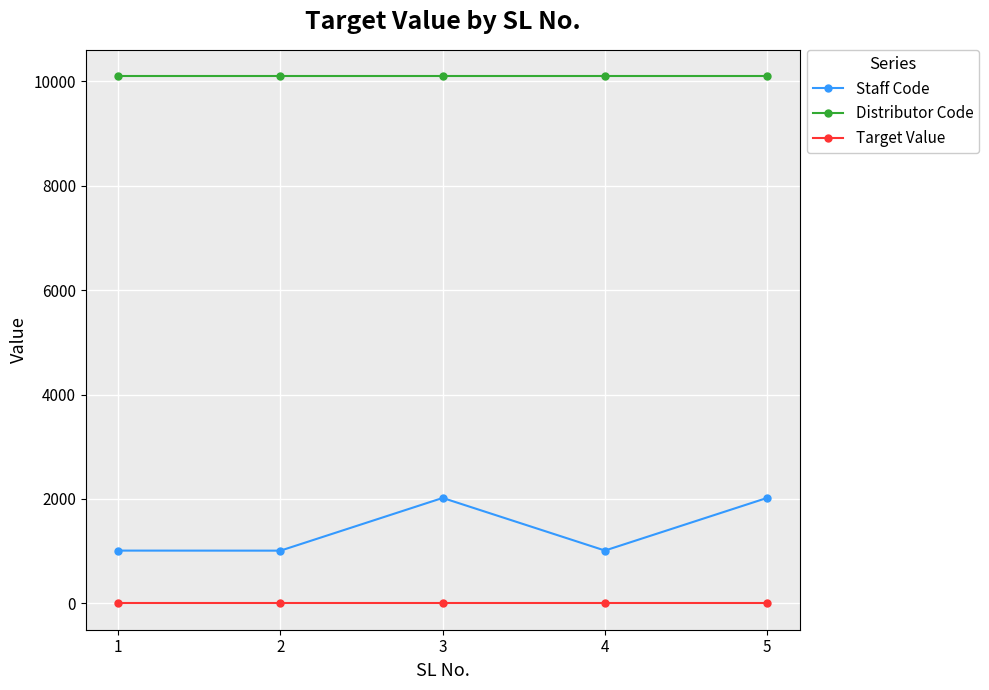

What is the total value across all series at 2?

11111